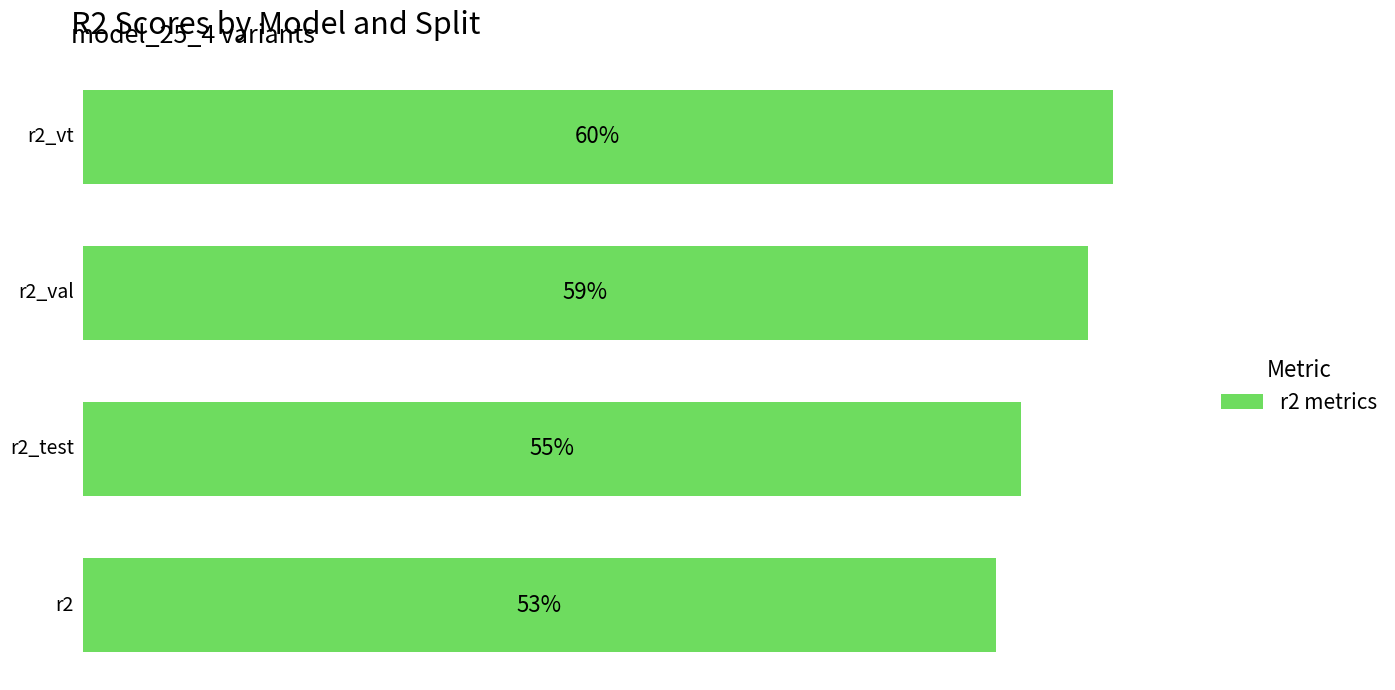

Are the bars horizontal?

Yes